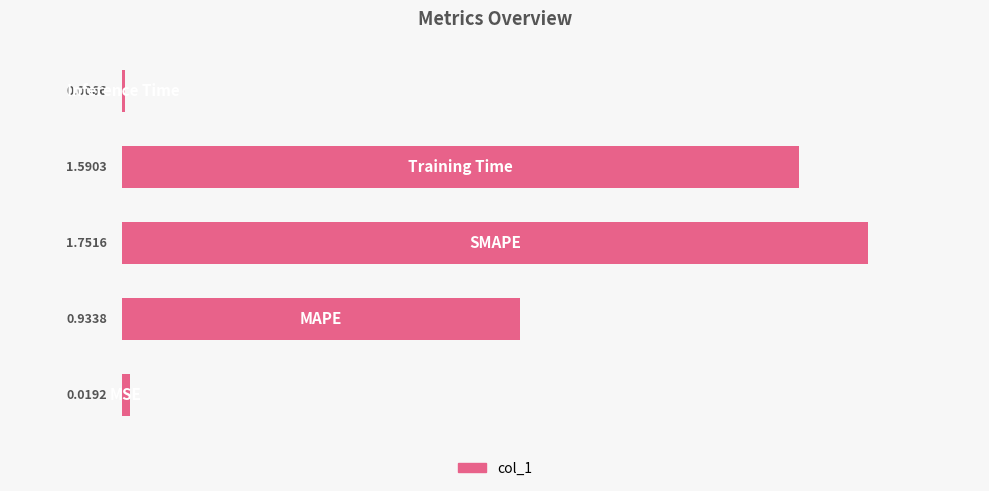

What is the sum of all values?

4.3